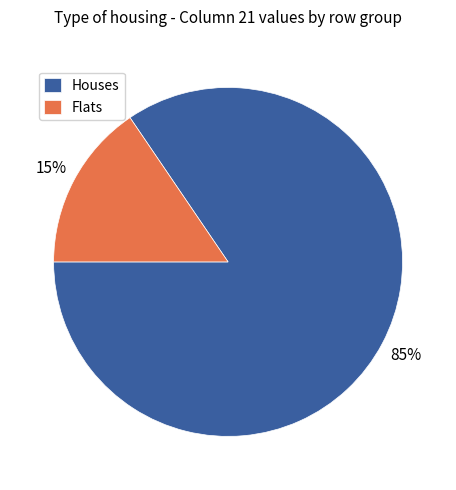

Combined, do Flats and Houses account for over 50%?

Yes